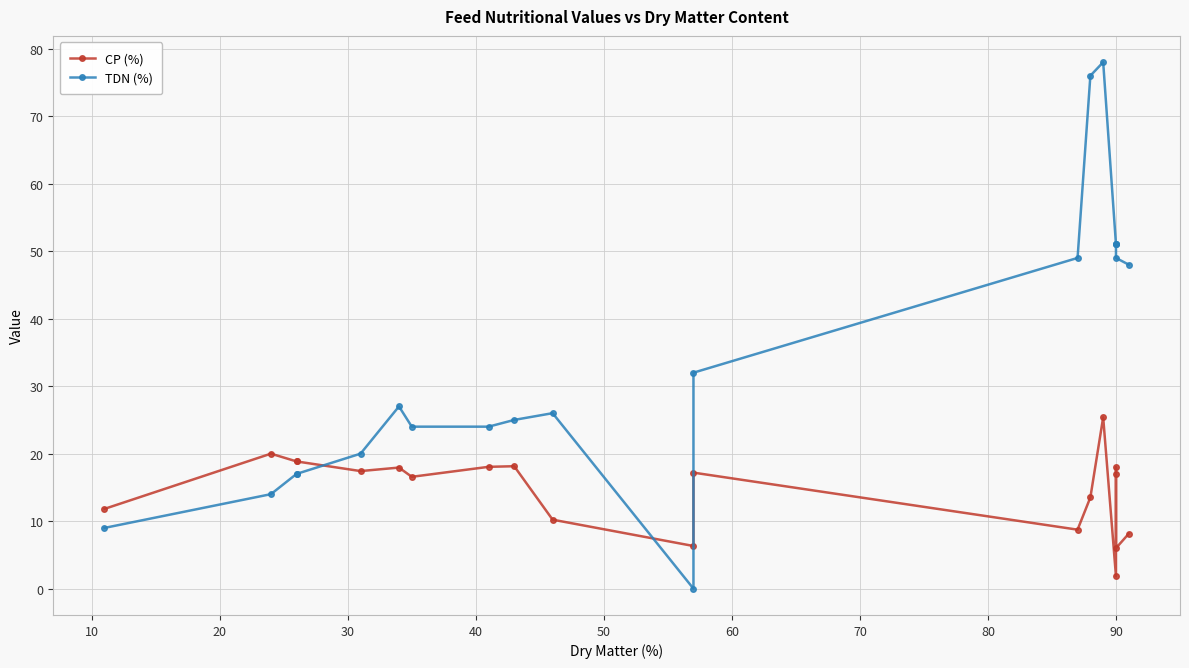

How many data points does each series have?

20